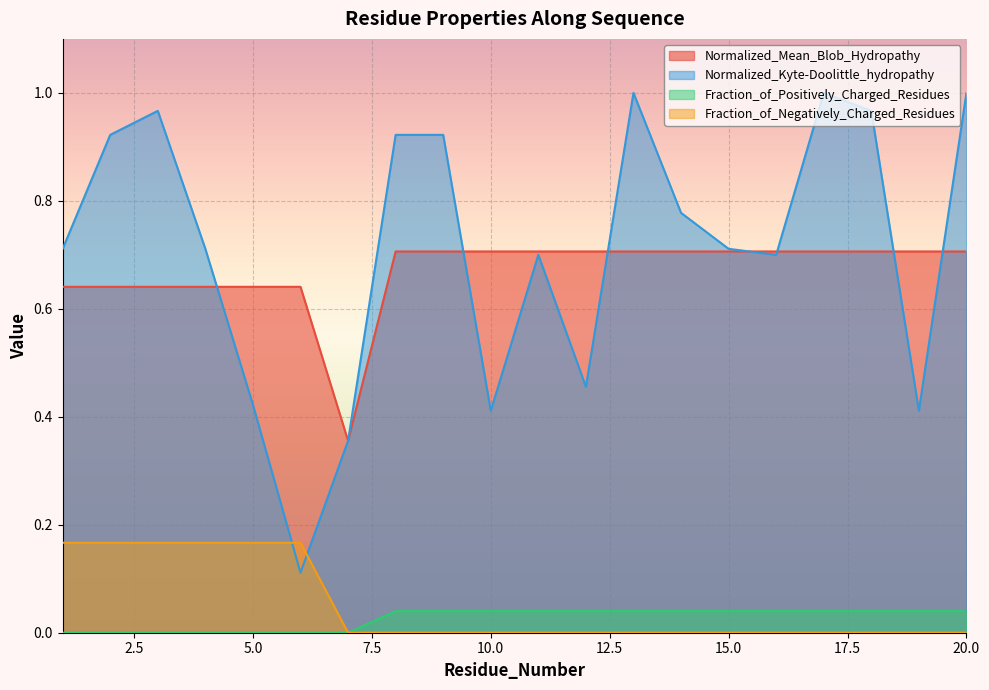

The value of Fraction_of_Positively_Charged_Residues at 15 is 0.0. True or false?

False